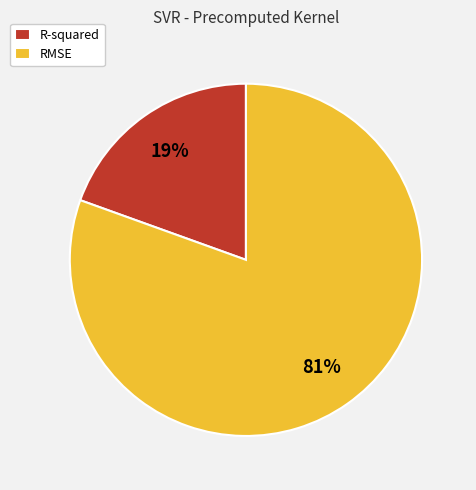

To the nearest percent, what portion does RMSE represent?

81%